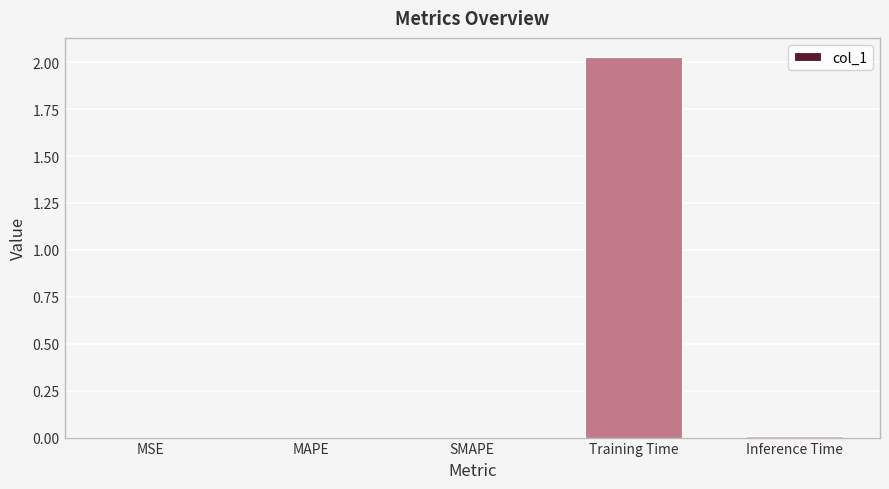

The value at MSE is 0.0. True or false?

True